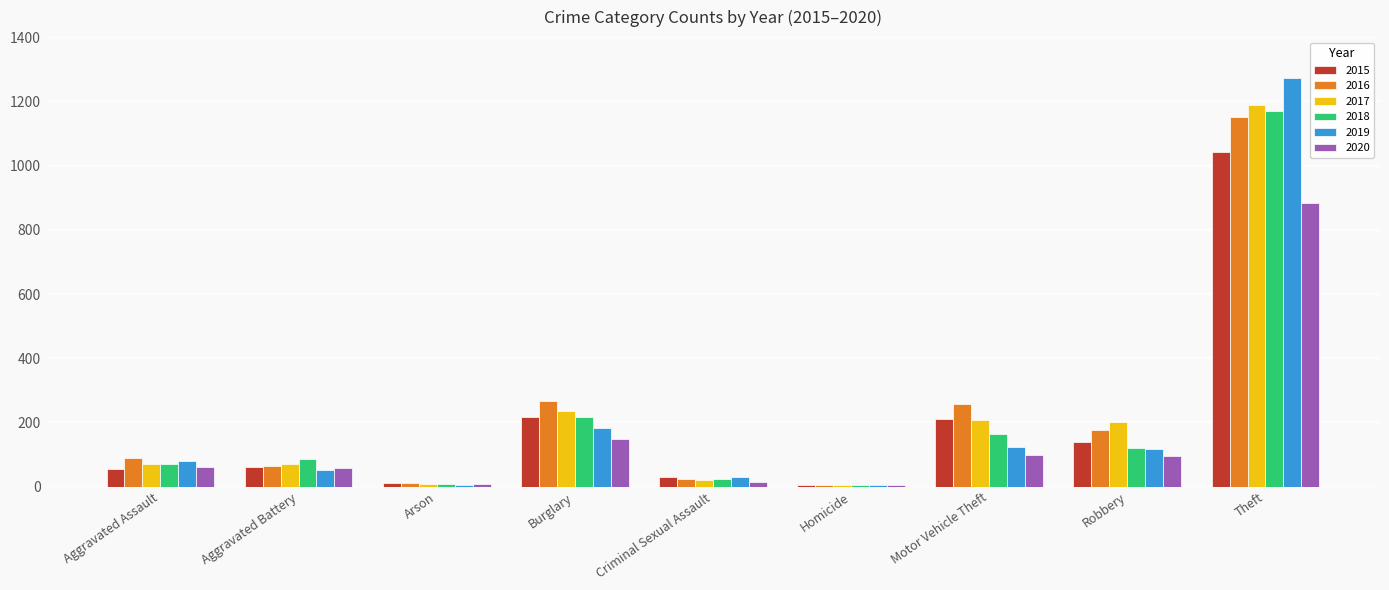

What is the maximum value for 2018?

1170